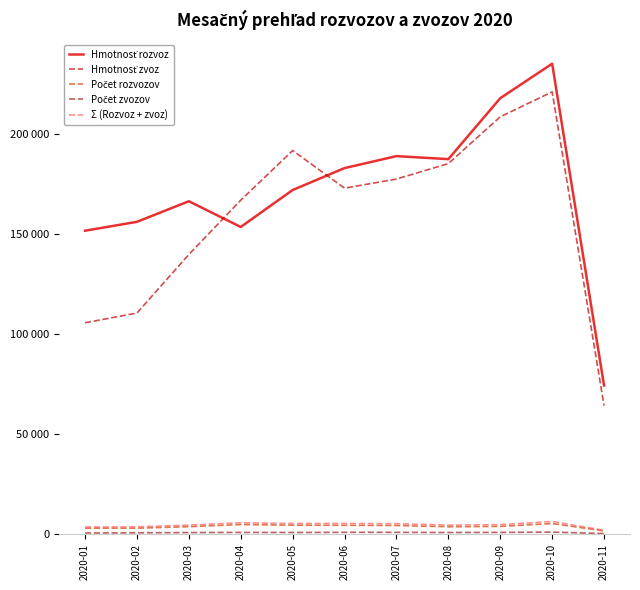

At which category is the sum across all series the highest?

2020-10